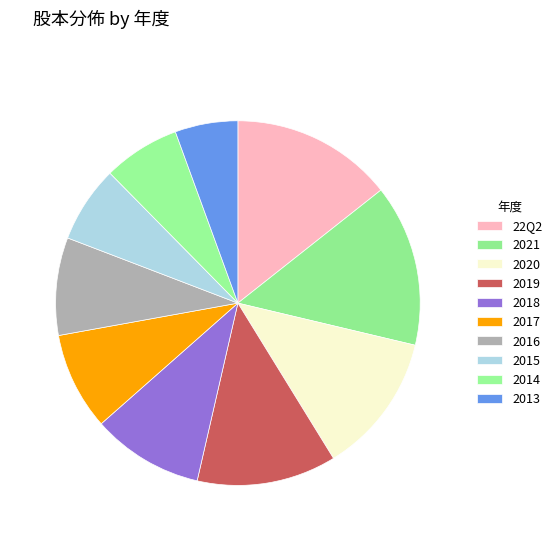

How many segments does this pie chart have?

10